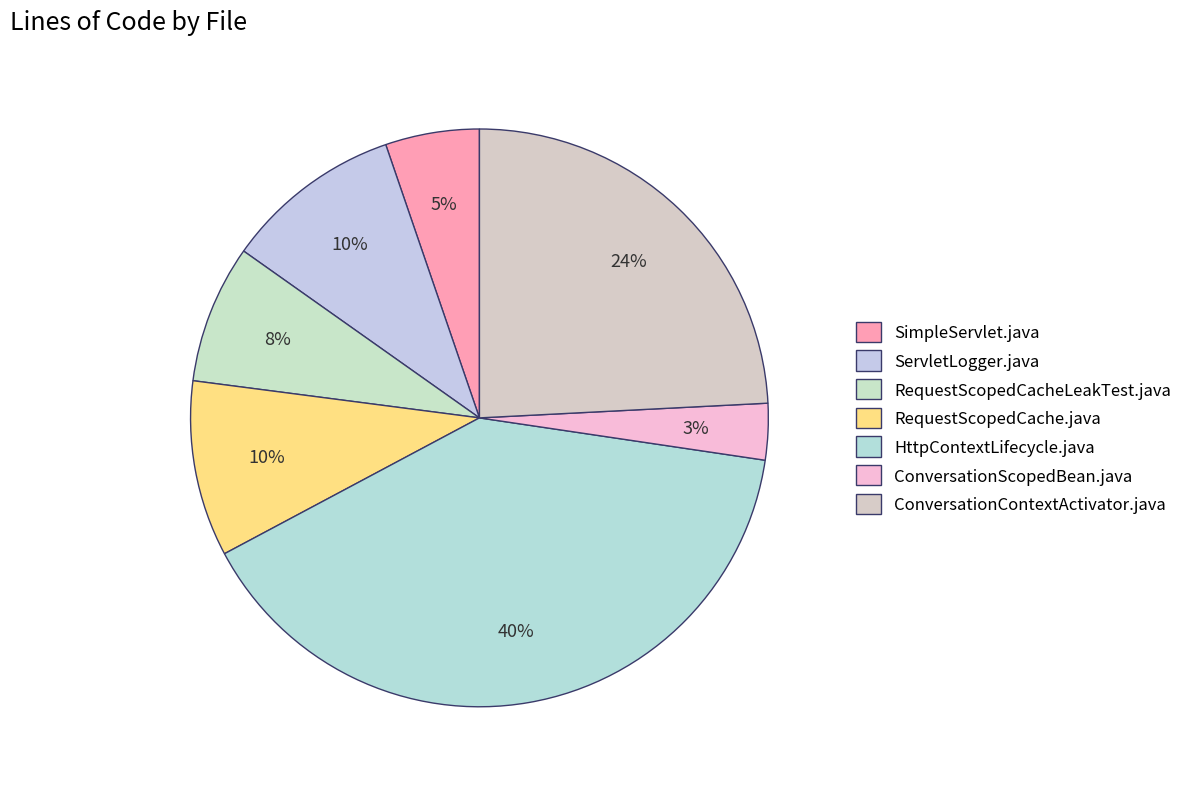

Rank the categories by value from highest to lowest.

HttpContextLifecycle.java, ConversationContextActivator.java, ServletLogger.java, RequestScopedCache.java, RequestScopedCacheLeakTest.java, SimpleServlet.java, ConversationScopedBean.java